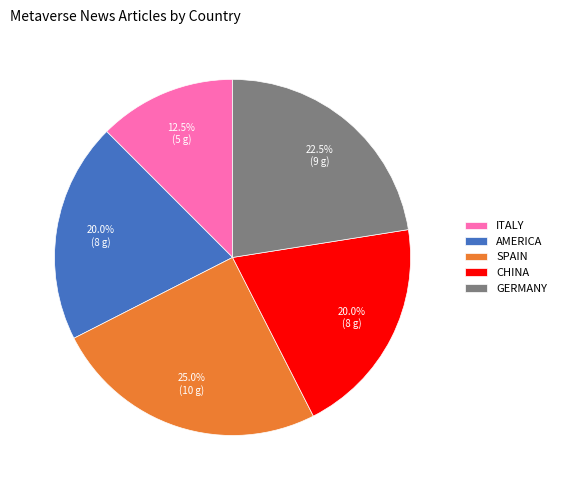

Which has a higher value, SPAIN or ITALY?

SPAIN